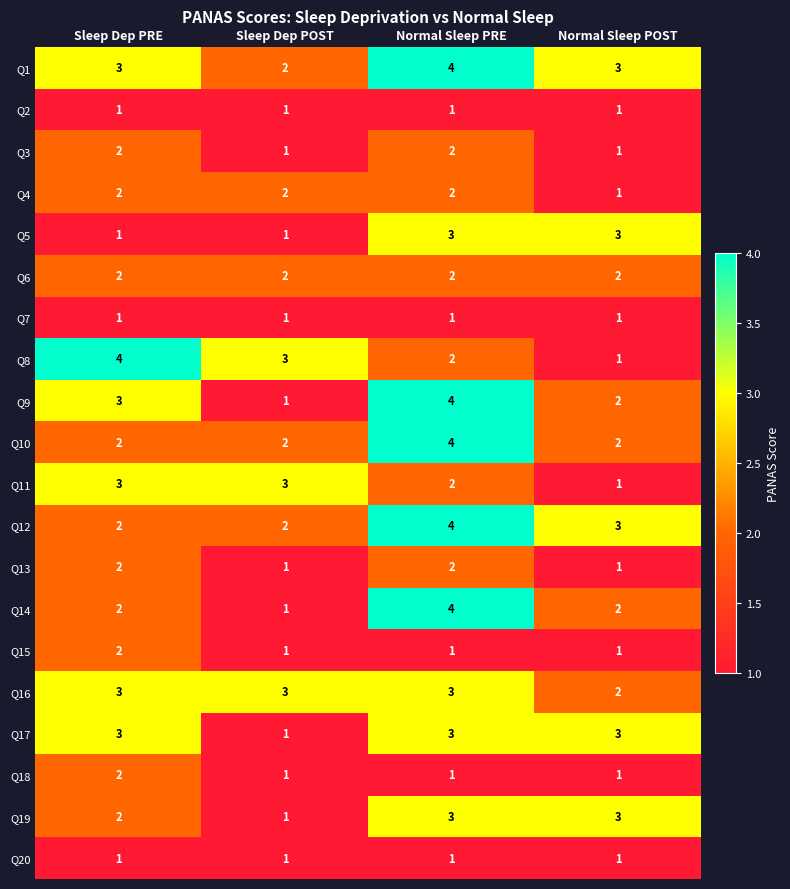

Which series changed the most between Sleep Dep PRE and Normal Sleep POST?

Q8